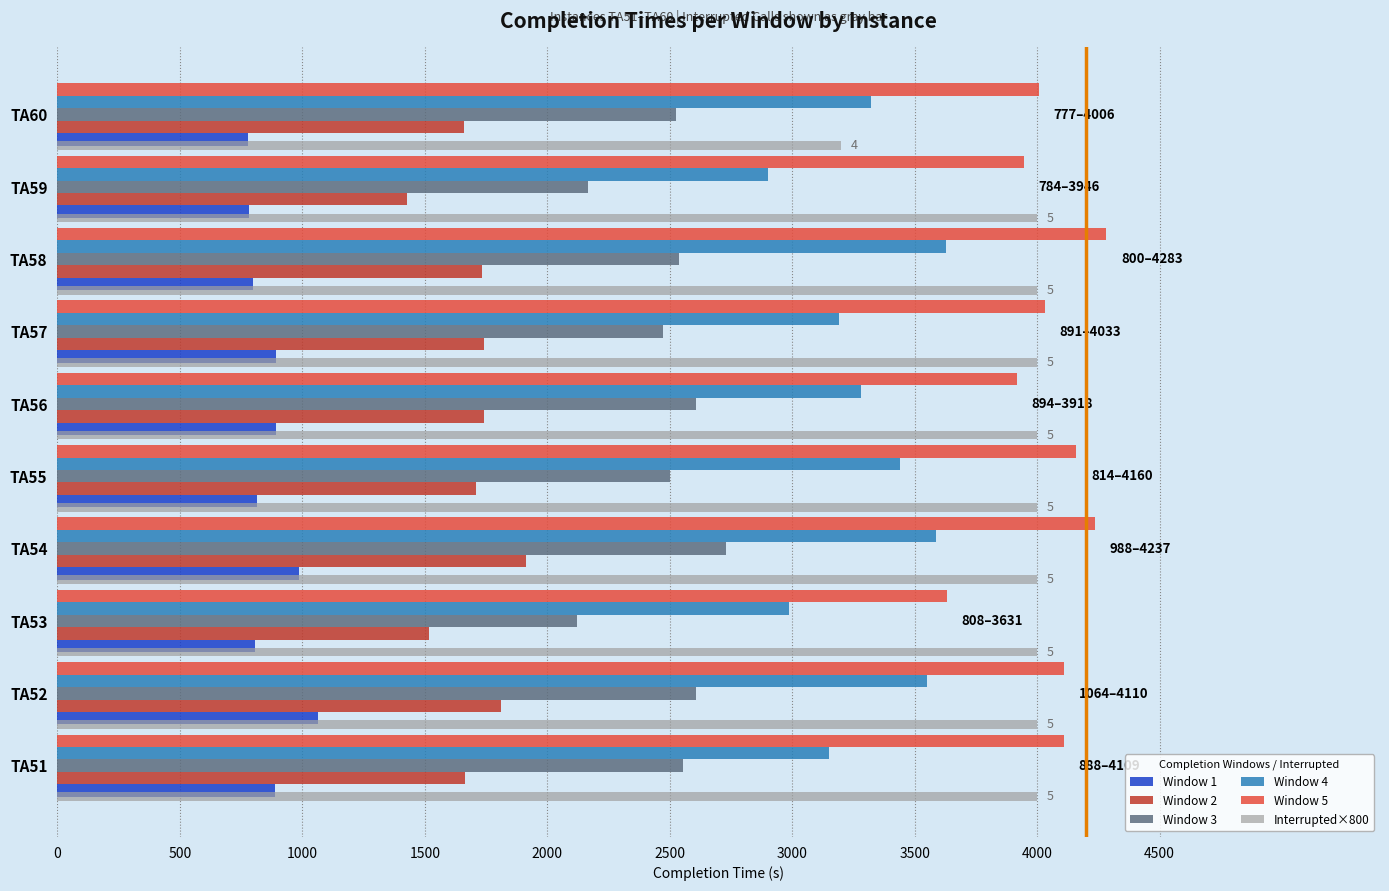

Which label corresponds to the largest value in the chart?

TA58